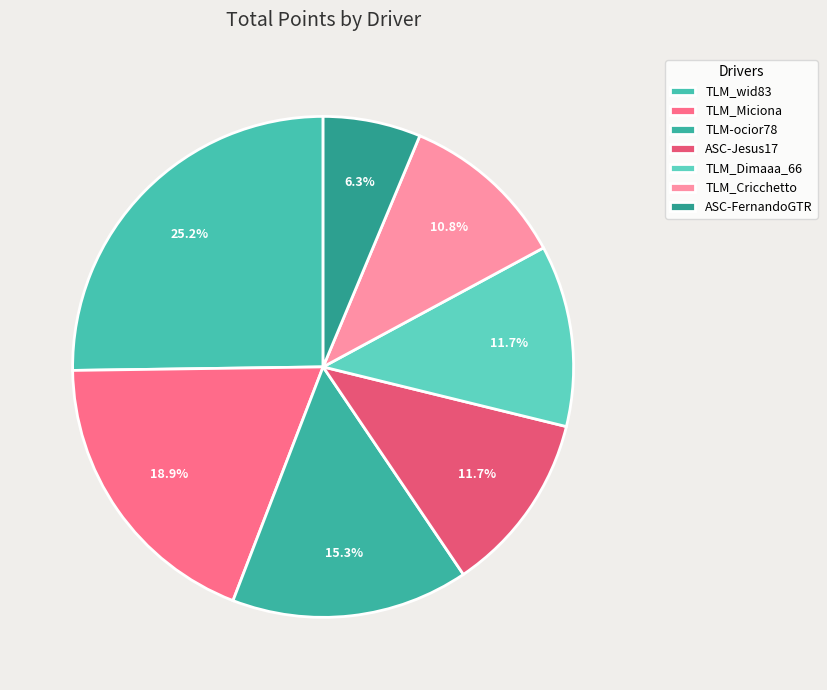

Count the number of slices in the pie.

7